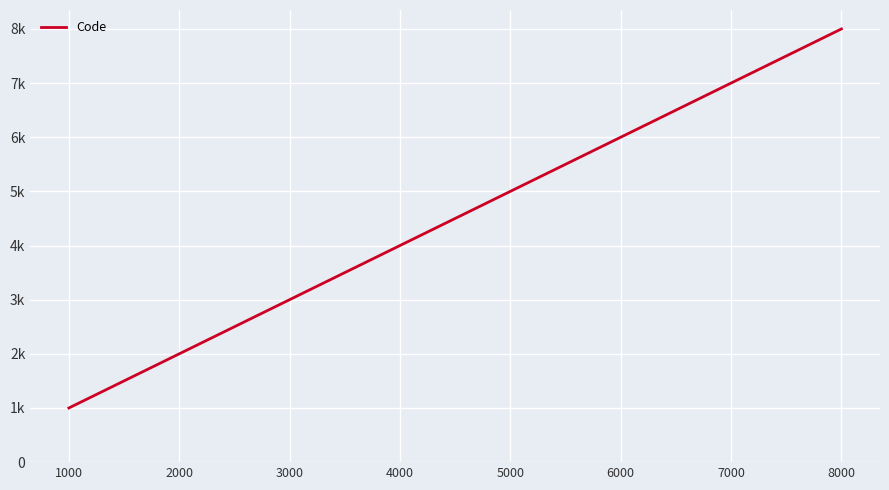

Is it true that the value at 7000 is 7000?

True